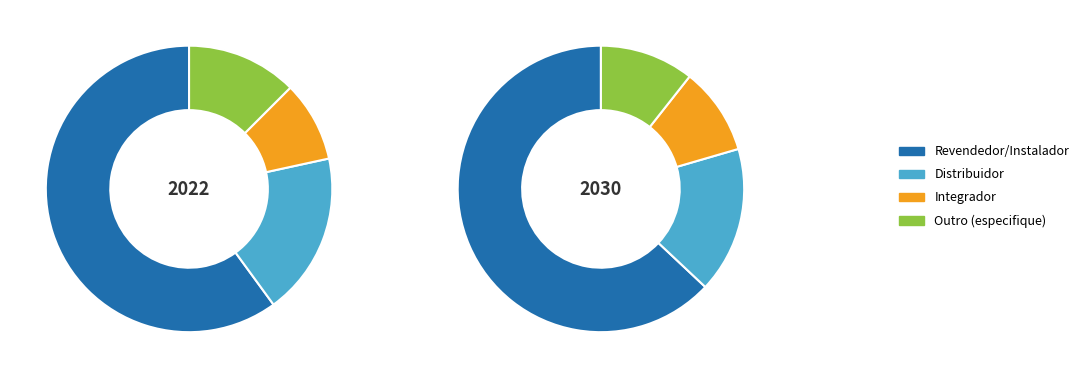

To the nearest percent, what is the combined percentage of Outro (especifique) and Integrador?

22%